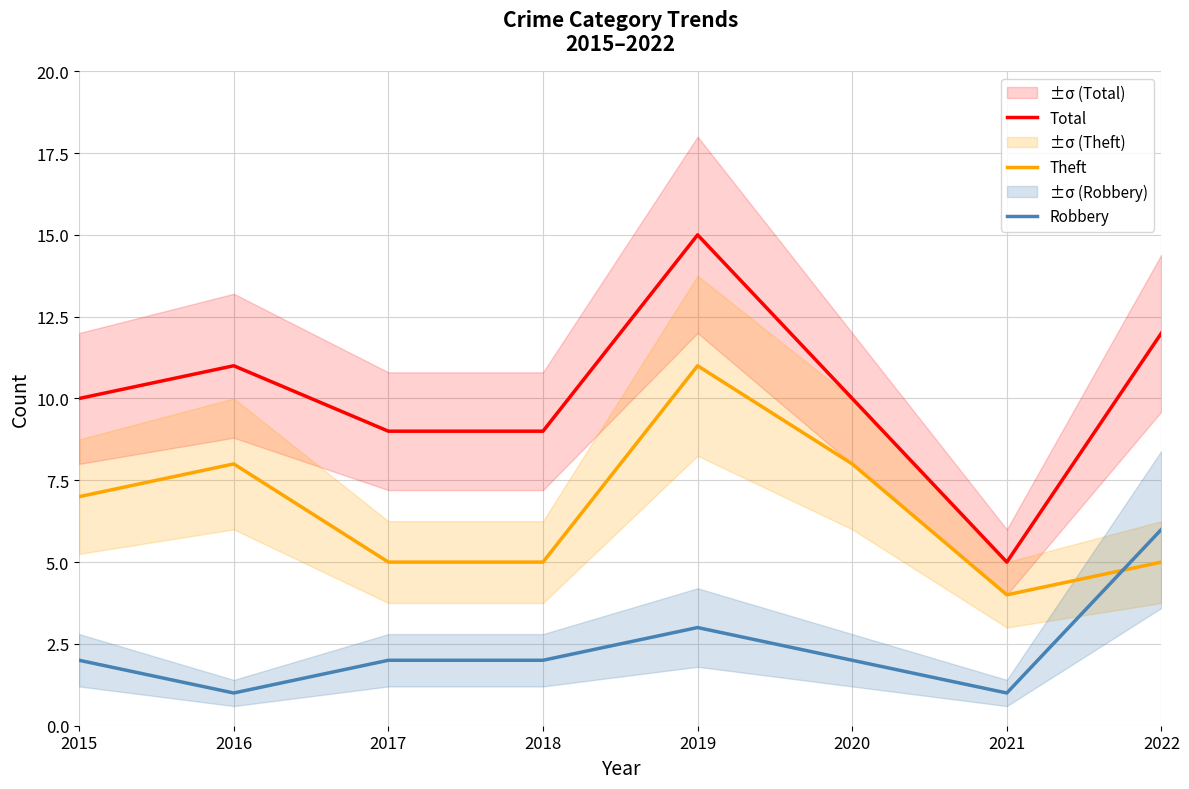

What are all the series names shown in the legend?

Total, Theft, Robbery